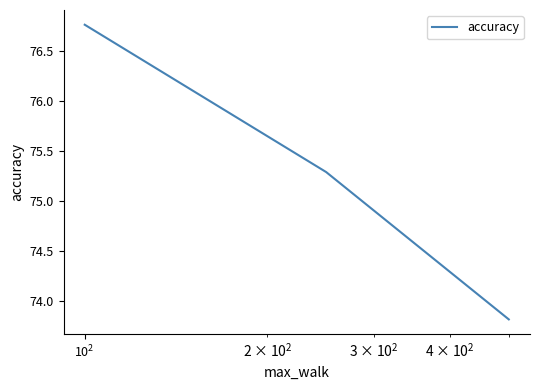

What is the average value?

75.3